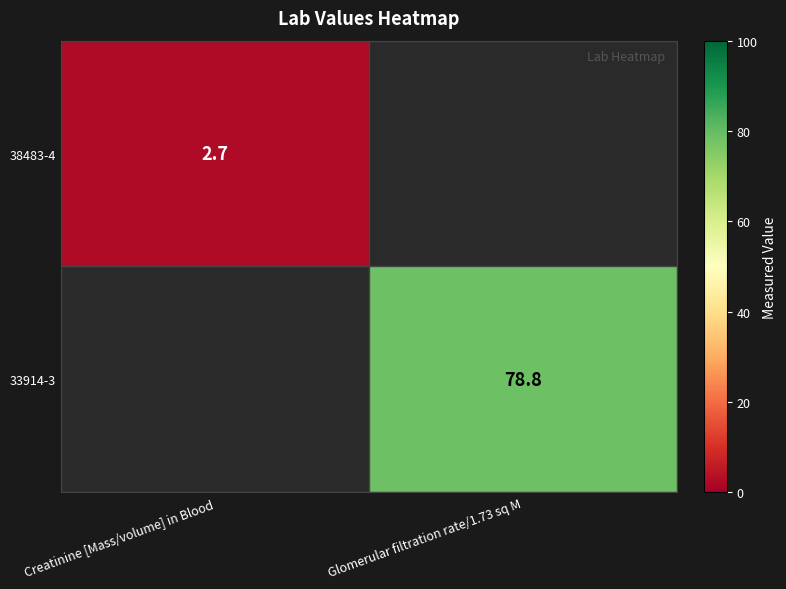

The value of 38483-4 at Creatinine [Mass/volume] in Blood is 3.5. True or false?

False